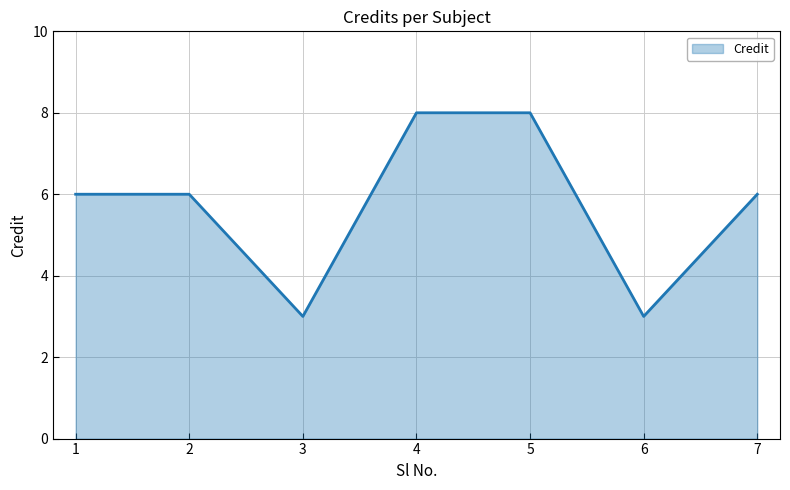

What is the ratio of the value at 7 to the value at 6?

2.0